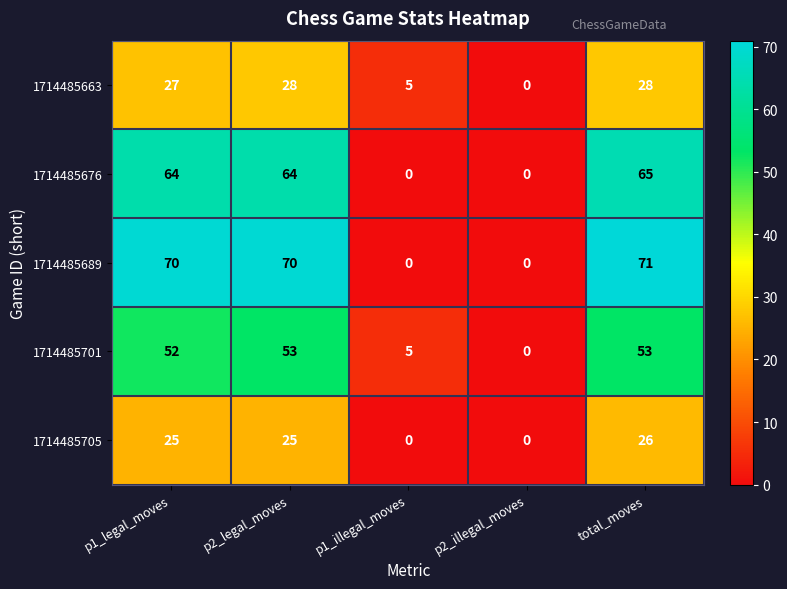

What value does the 1714485689 series have at p2_legal_moves?

70